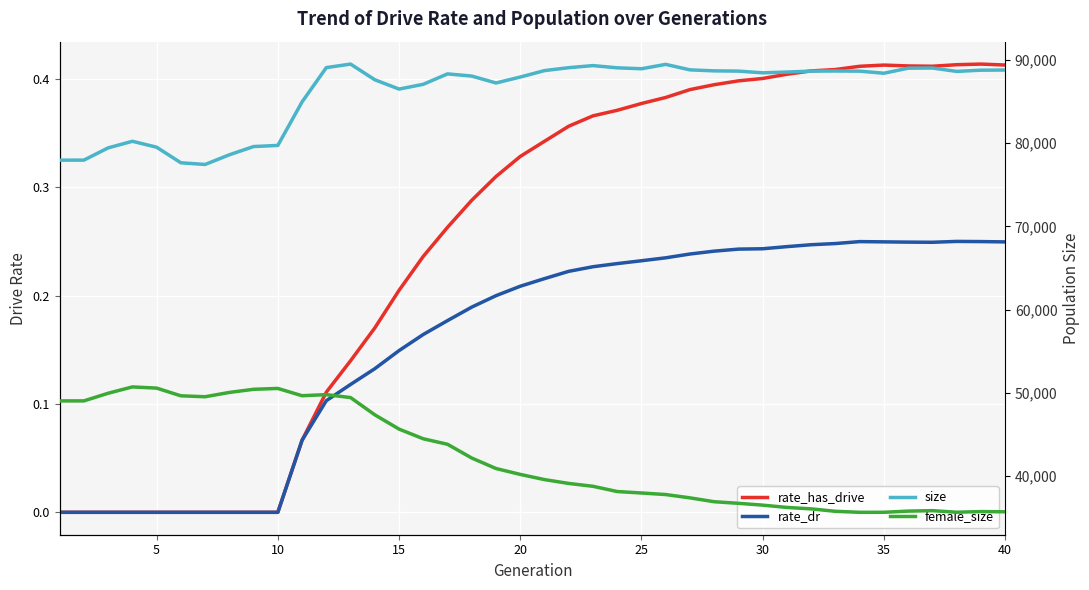

Is the value of rate_dr at 26 greater than the value of size at 16?

No